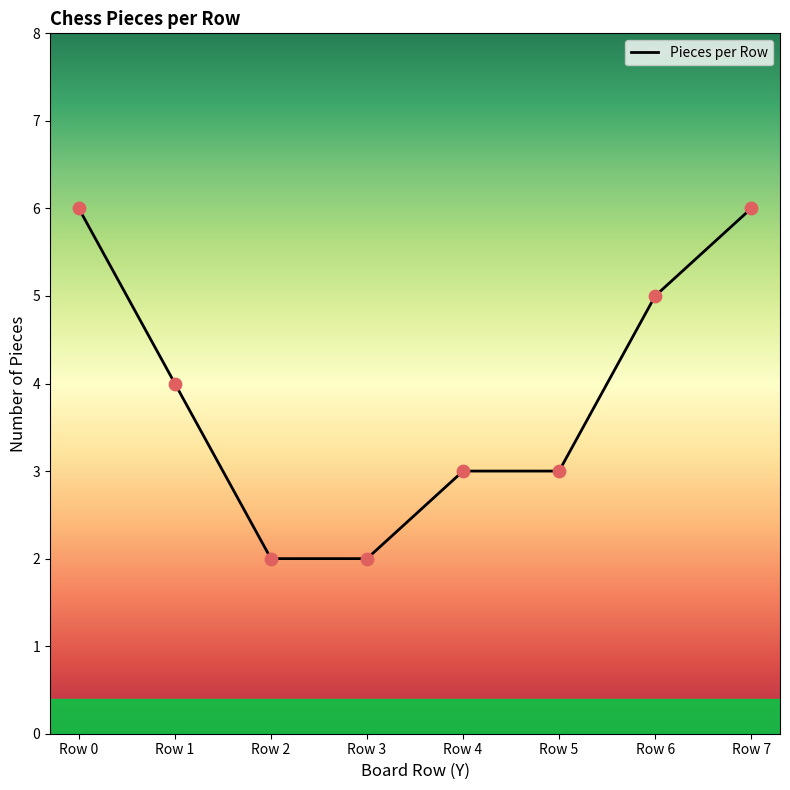

Between Row 0 and Row 5, which is larger?

Row 0